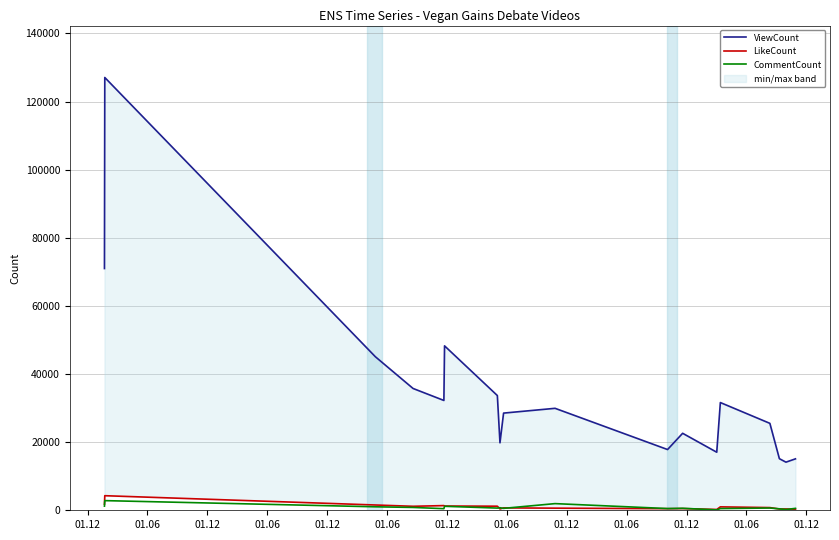

Does the chart have visible grid lines?

Yes